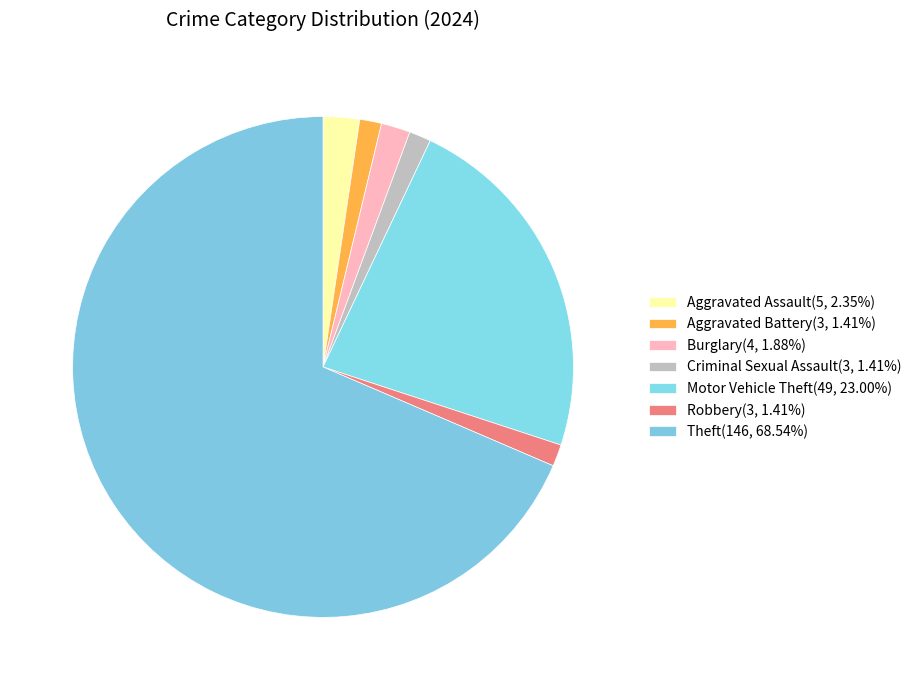

Count the number of slices in the pie.

7